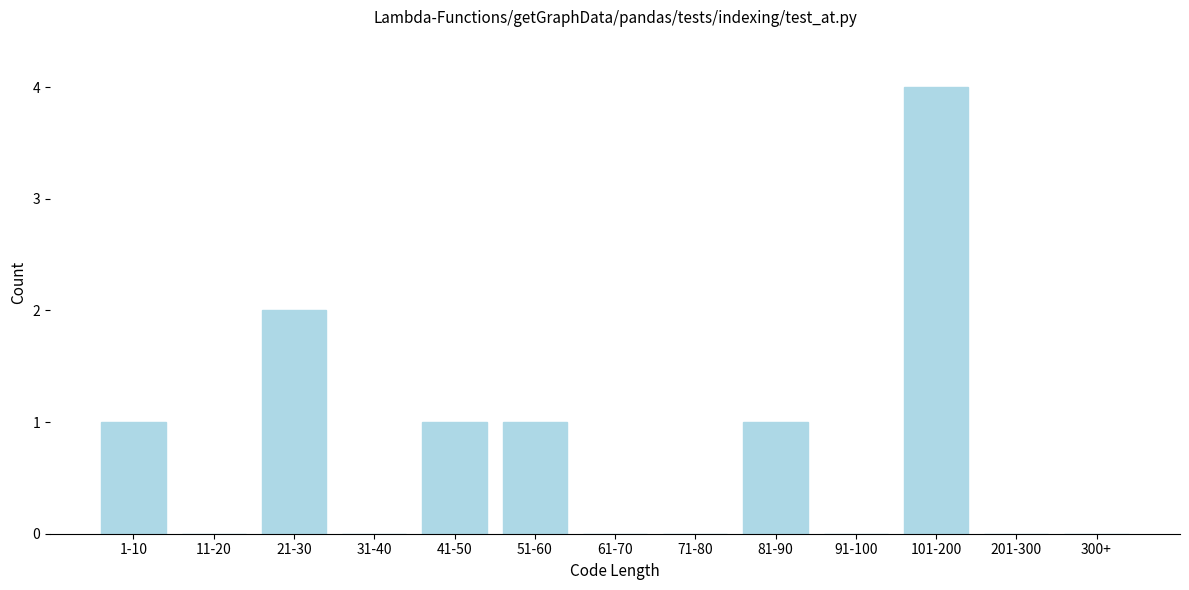

Reading left to right, transcribe all the data shown in this chart.

1-10=1	11-20=0	21-30=2	31-40=0	41-50=1	51-60=1	61-70=0	71-80=0	81-90=1	91-100=0	101-200=4	201-300=0	300+=0